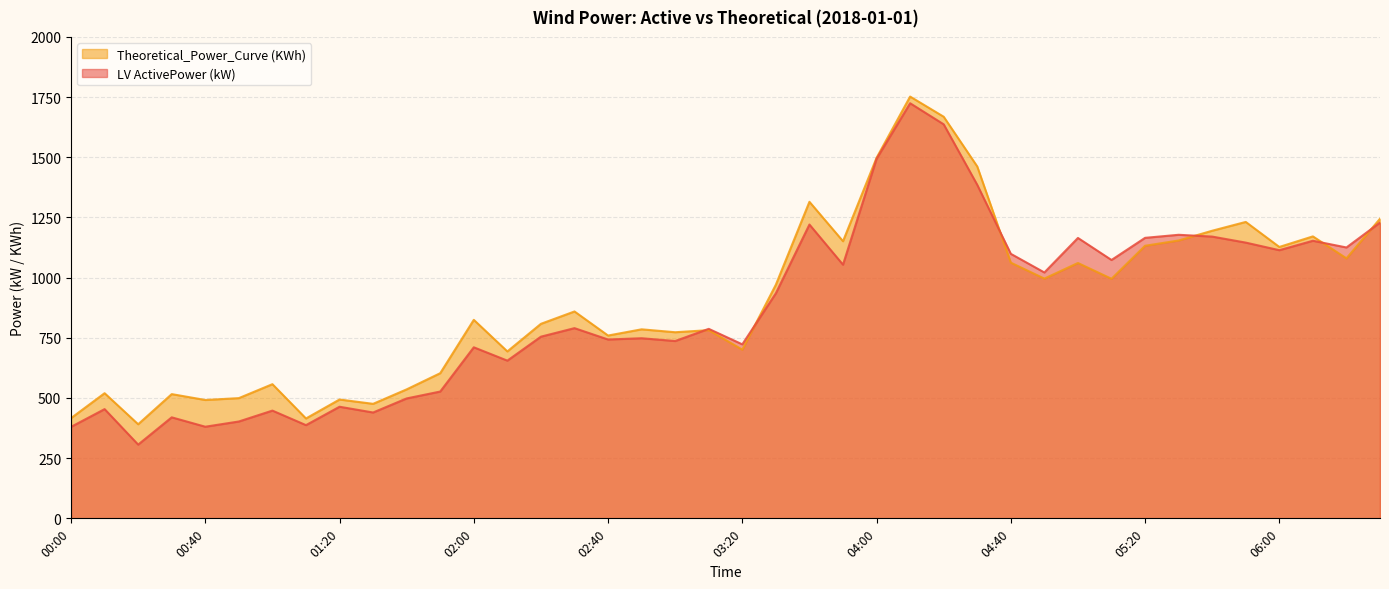

Read the Theoretical_Power_Curve (KWh) value at 01:50.

603.0